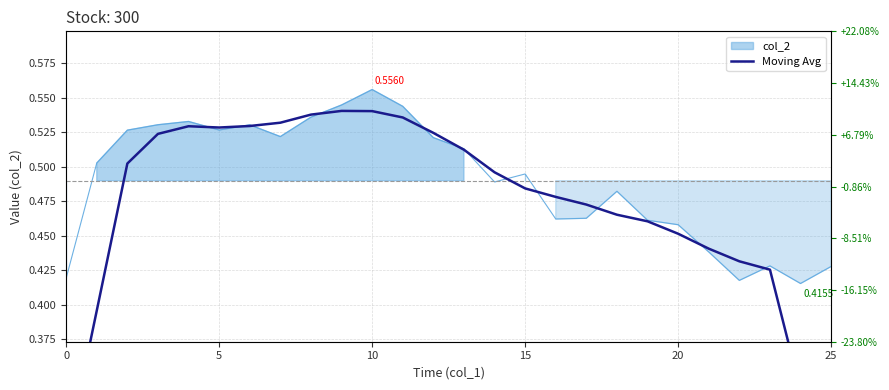

The chart shows a value of 0.8 at 13. True or false?

False